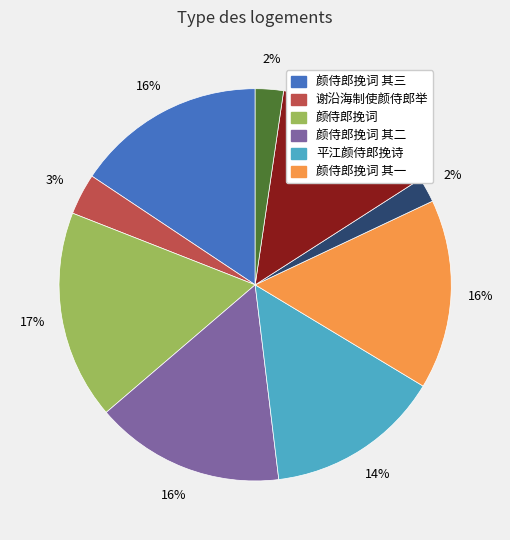

Is there any slice that represents more than half of the pie?

No